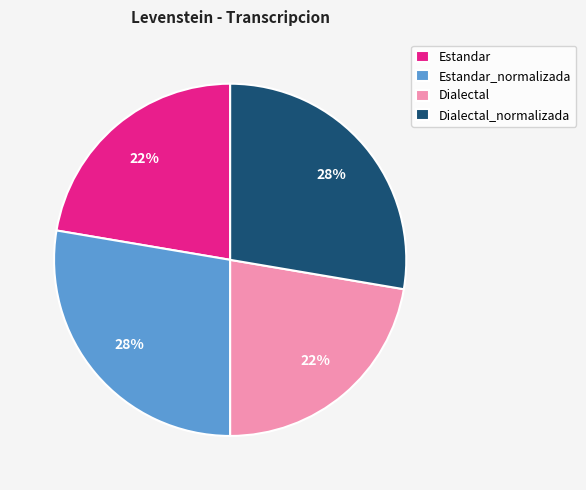

To the nearest percent, what is the average slice percentage?

25%